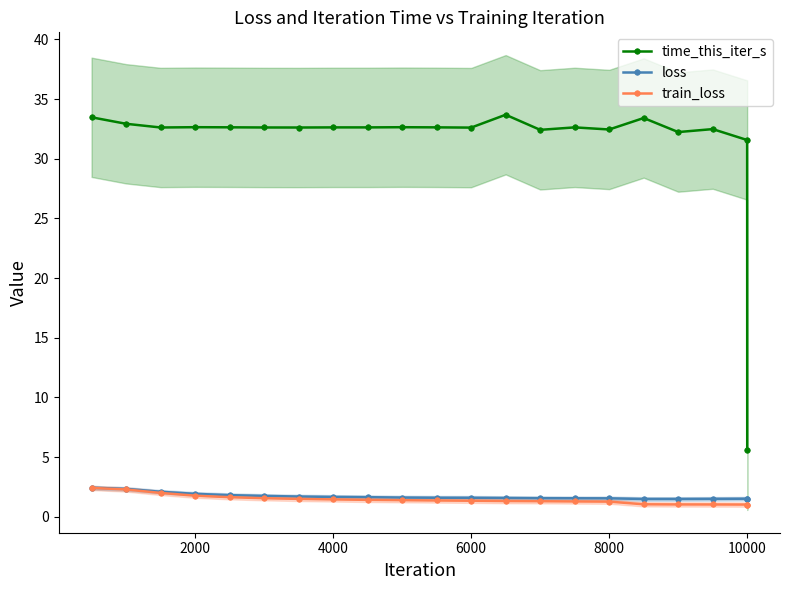

What is the maximum value for train_loss?

2.4